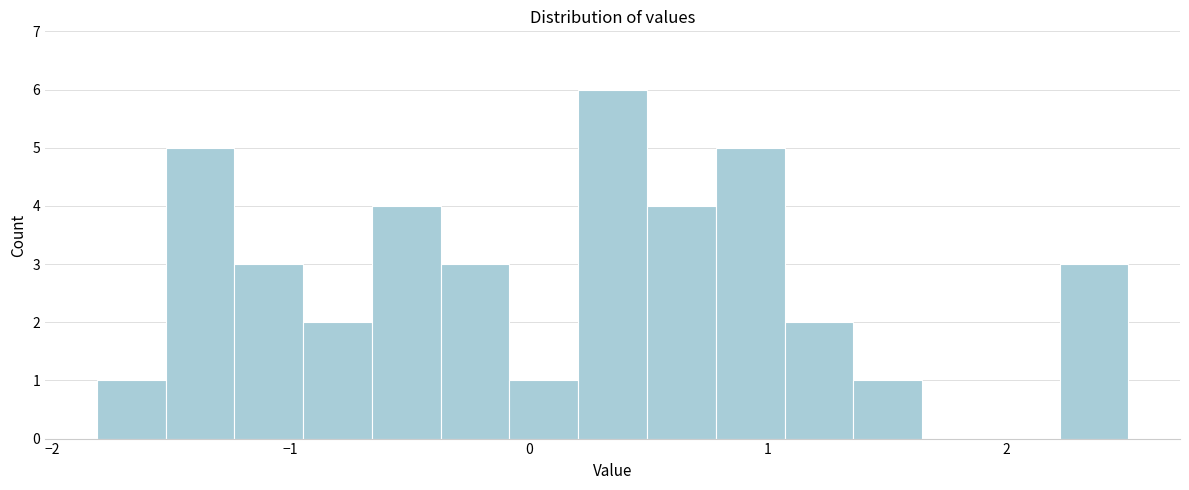

Read against the x-axis, roughly where is the centre of the tallest bar?

0.4